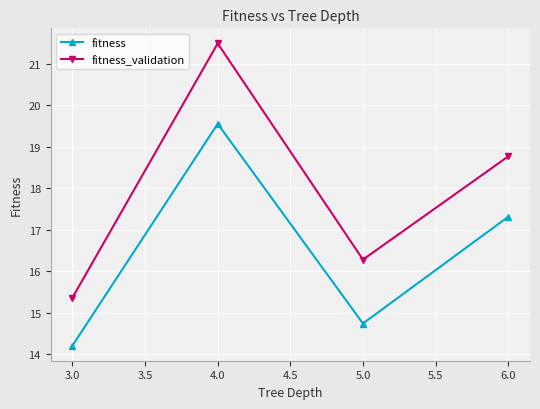

Rank the series at 4.0 from highest to lowest value.

fitness_validation, fitness